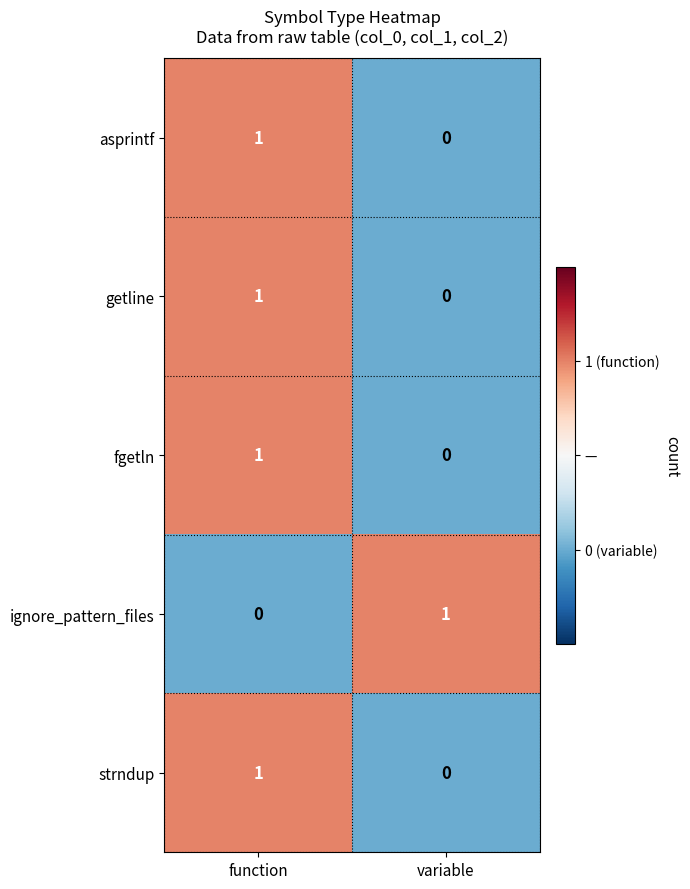

At which label does asprintf reach its minimum?

variable